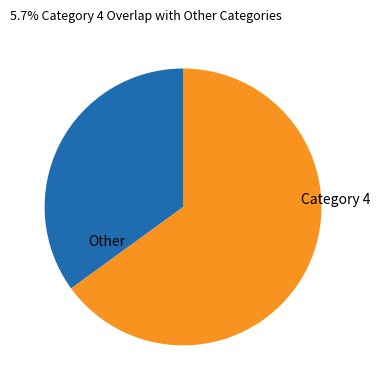

Is there a majority slice in this chart?

Yes